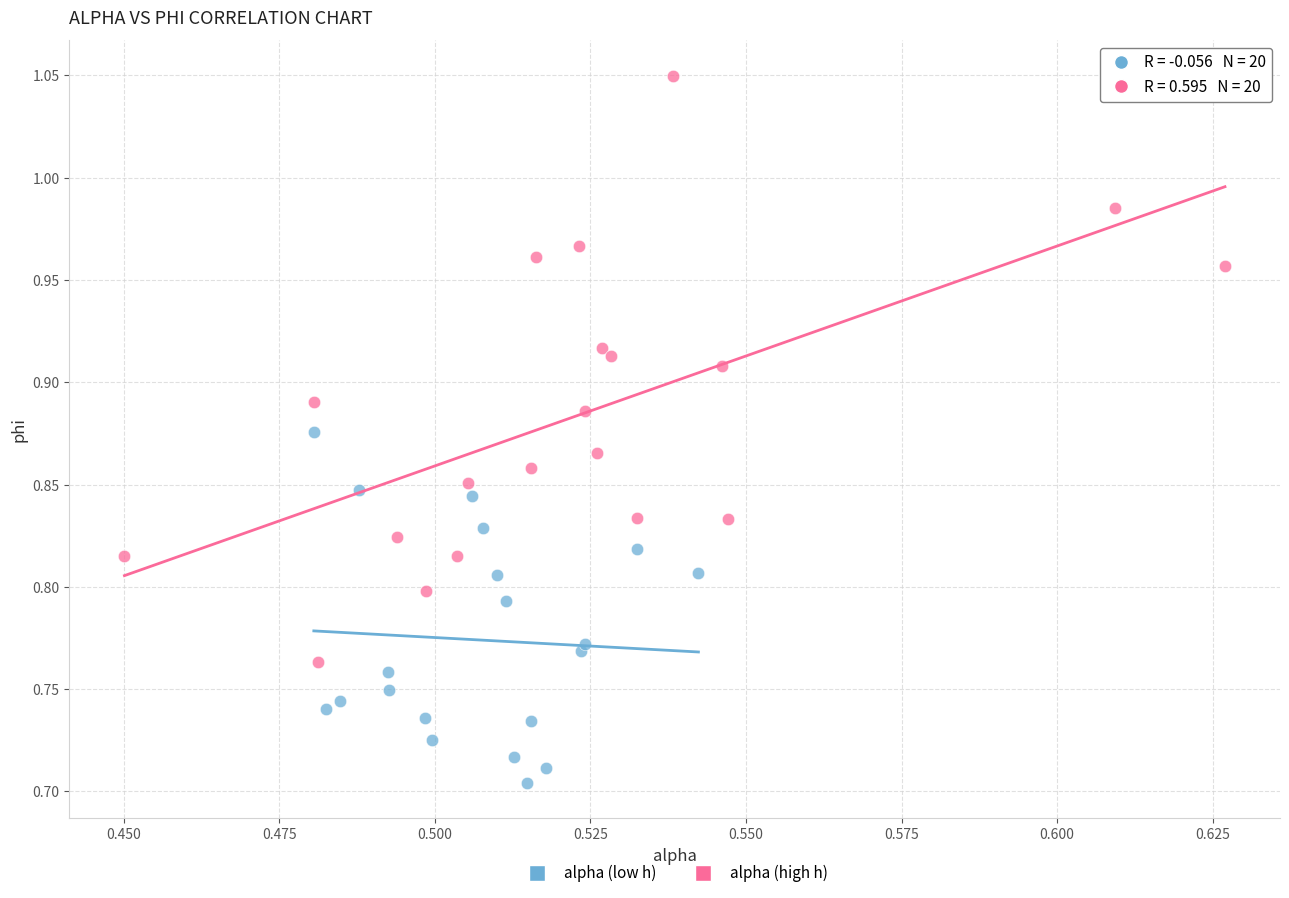

Which series has the widest spread of Y values?

alpha (high h)